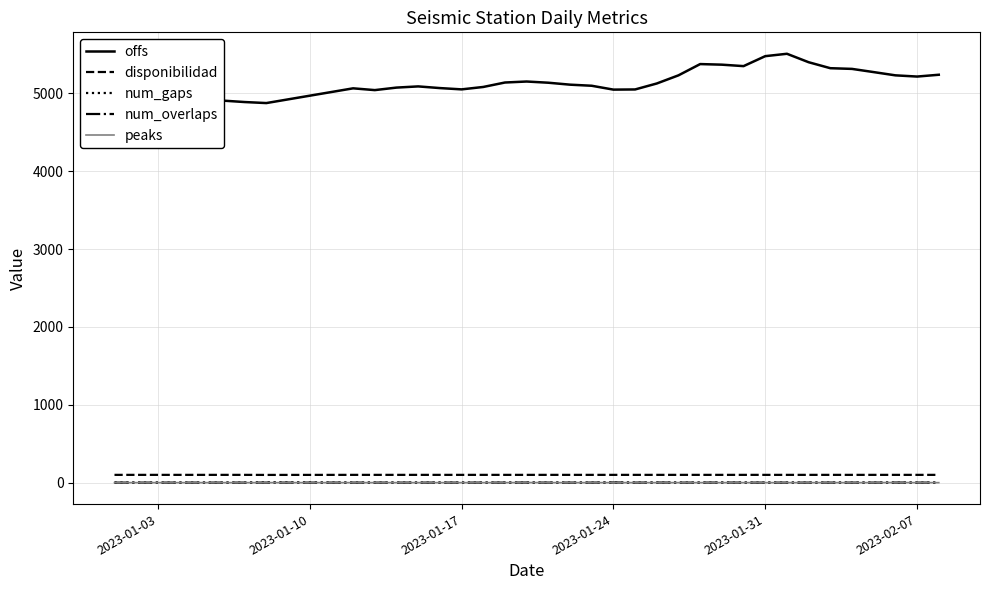

True or false: disponibilidad and peaks cross at least once.

False